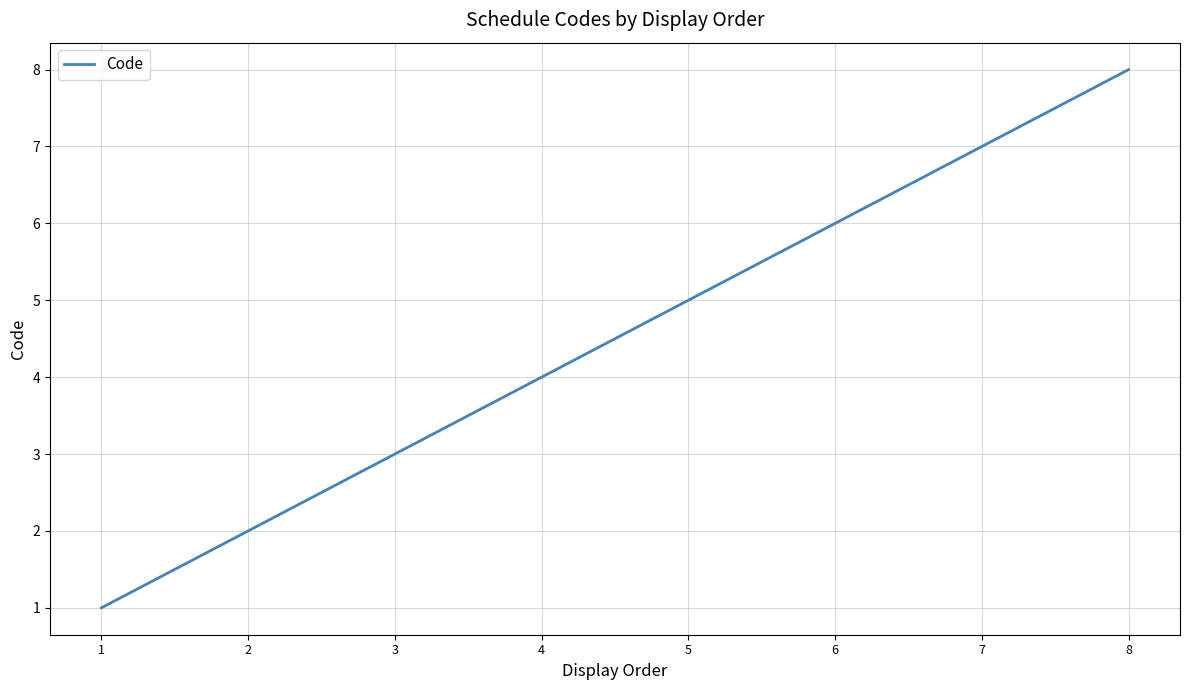

At which category does the chart reach its peak across all series?

8